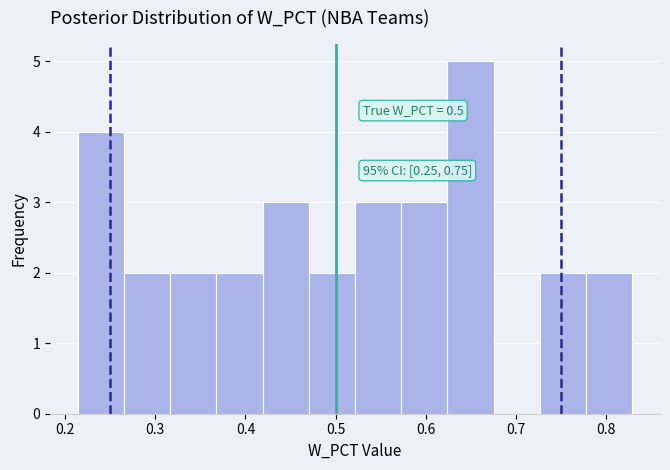

Which range on the x-axis has the tallest bar?

0.62 to 0.68